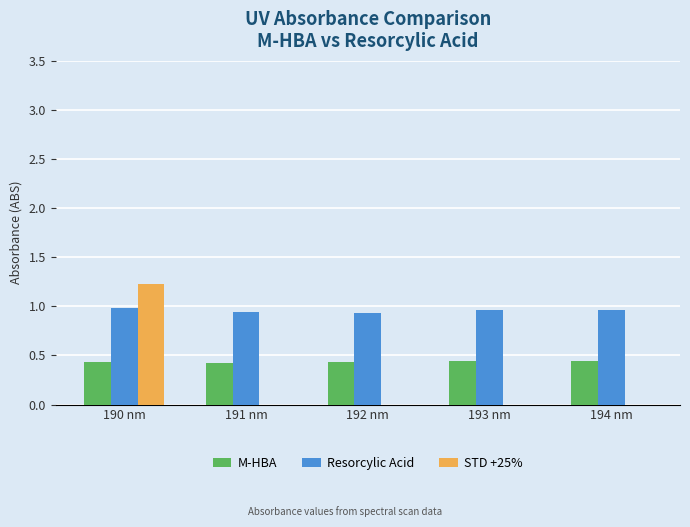

What is the total value across all series at 190 nm?

2.6